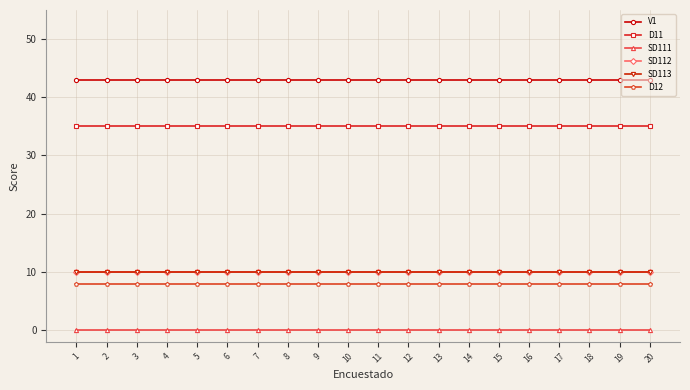

At which label does SD113 reach its minimum?

1